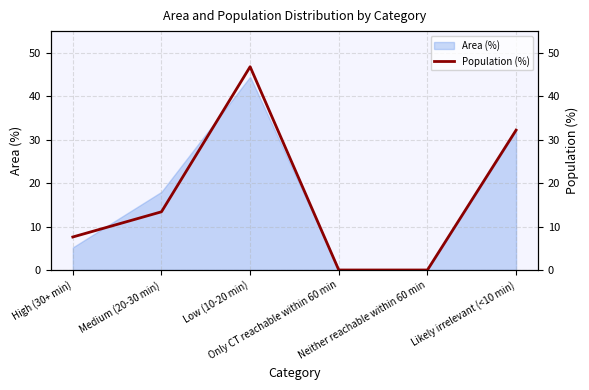

At which label is the value closest to 23?

Likely irrelevant (<10 min)